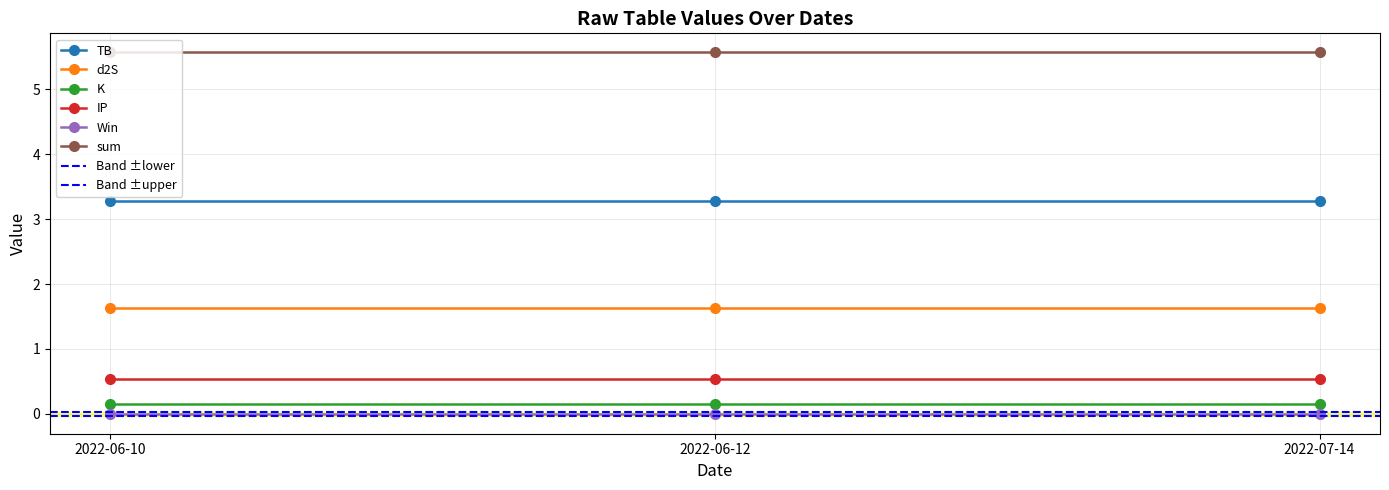

What is the label of the 2nd point from the left?

2022-06-12